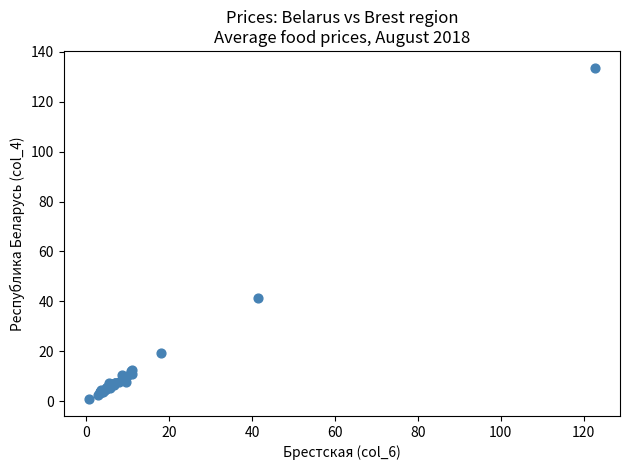

What Y value in the scatter plot is closest to 67?

41.3